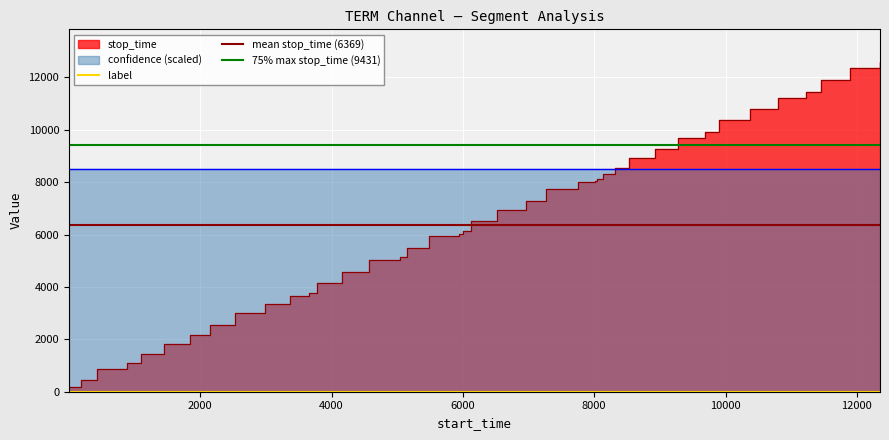

Is the value of confidence at 11218 greater than the value of label at 879?

Yes